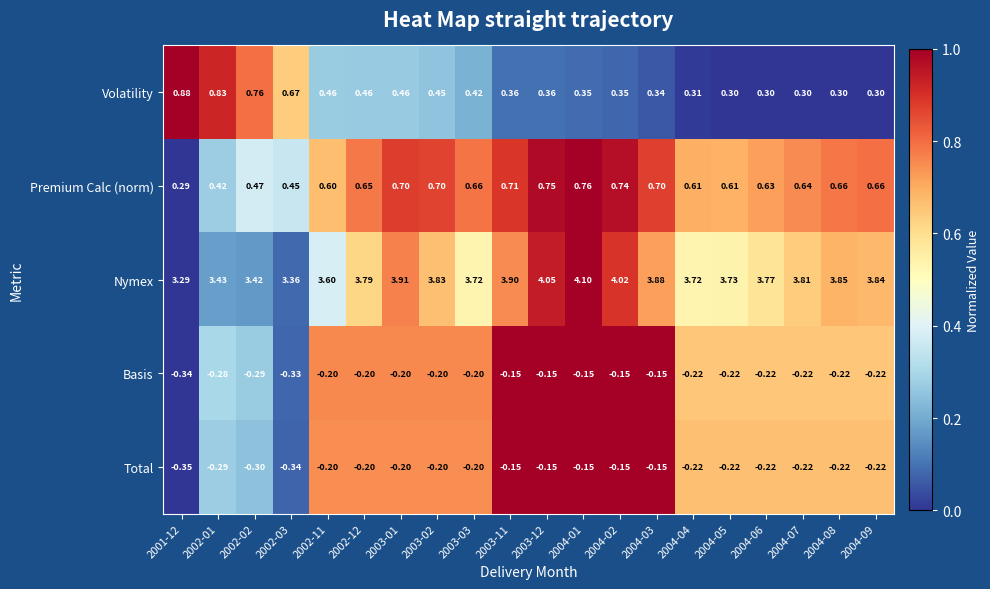

What is the total value across all series at 2002-12?

4.5